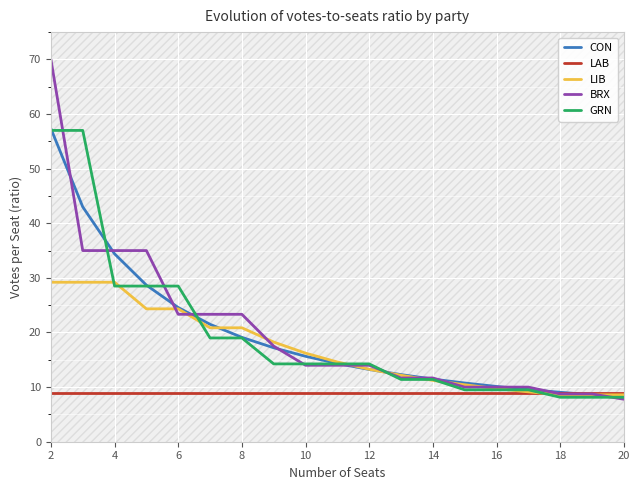

Is this an area chart (filled region under the line)?

No